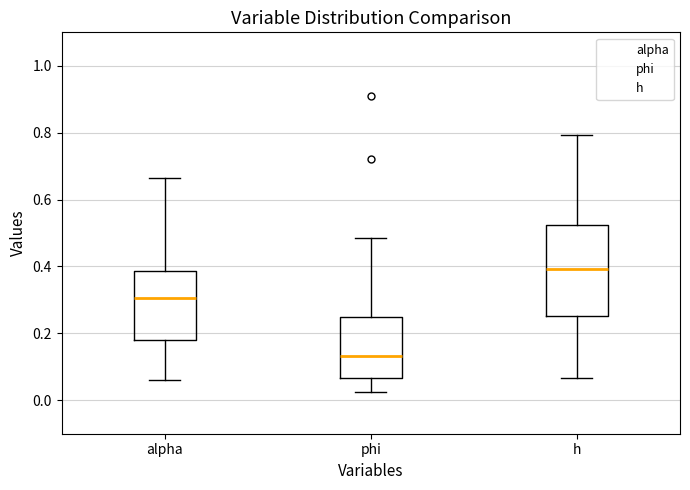

Which box is the tallest, from its lower edge to its upper edge?

h